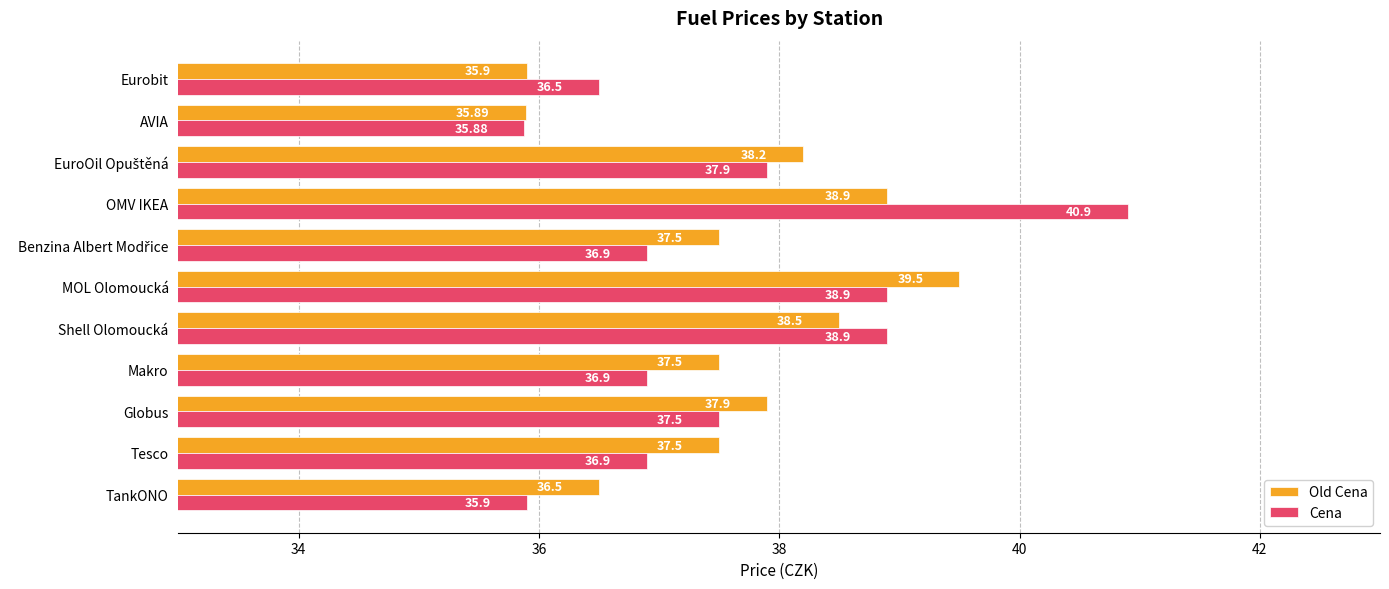

How many values in the Old Cena series are below 37?

3